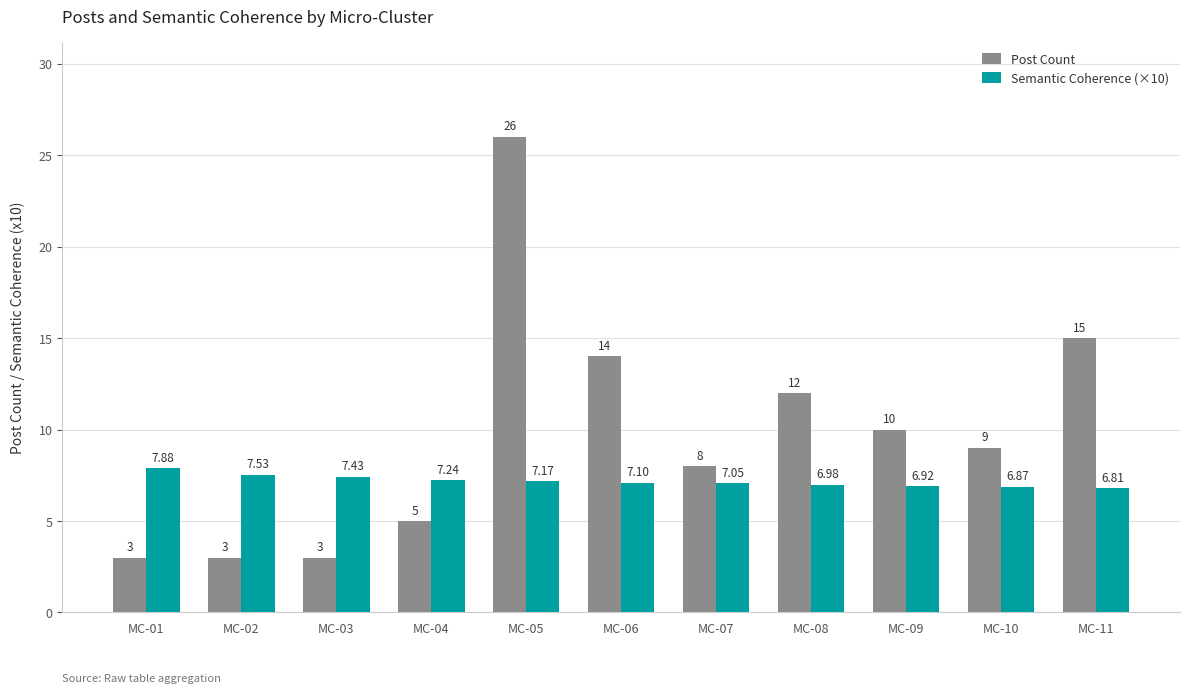

What is the sum of all Post Count values?

108.0